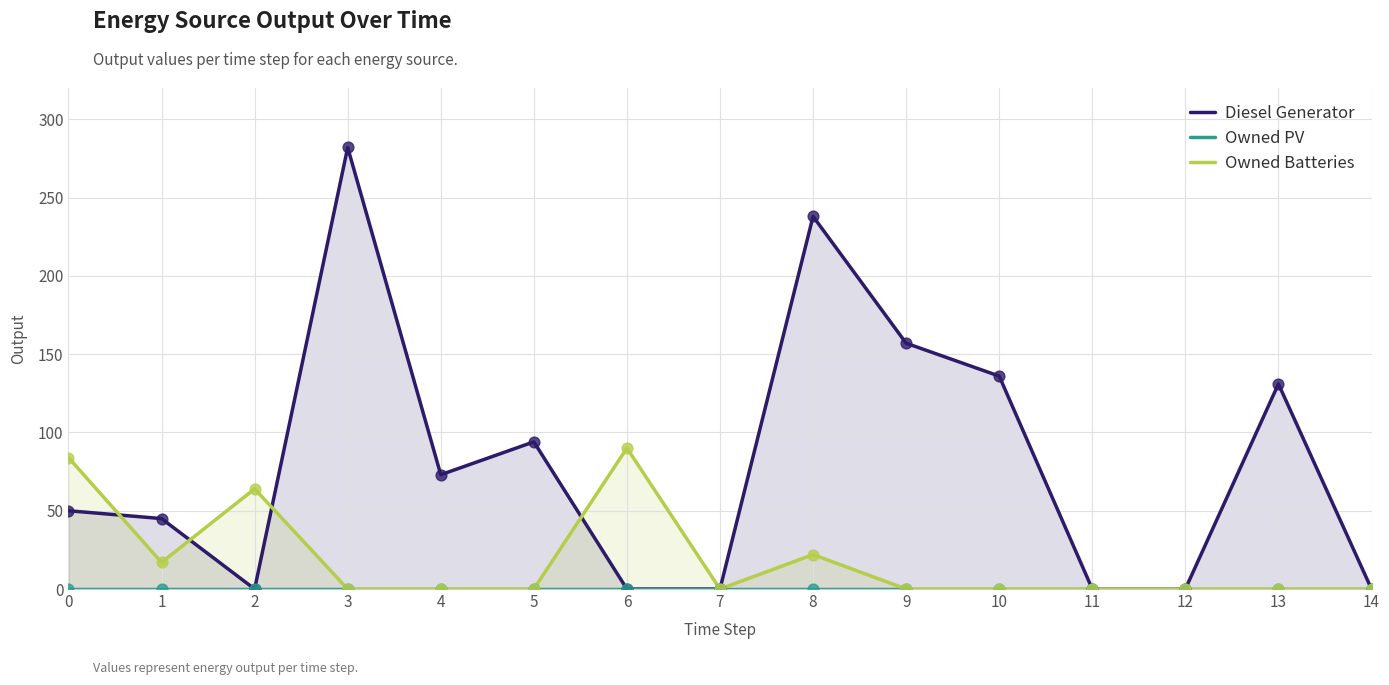

At which category is the sum across all series the highest?

3